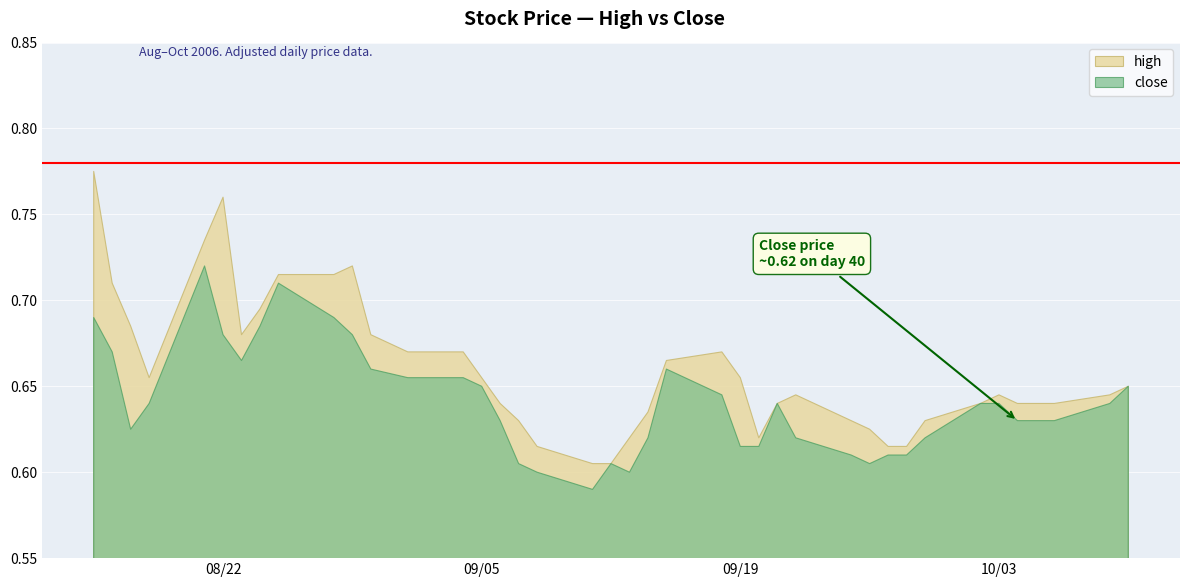

What are all the series names shown in the legend?

high, close